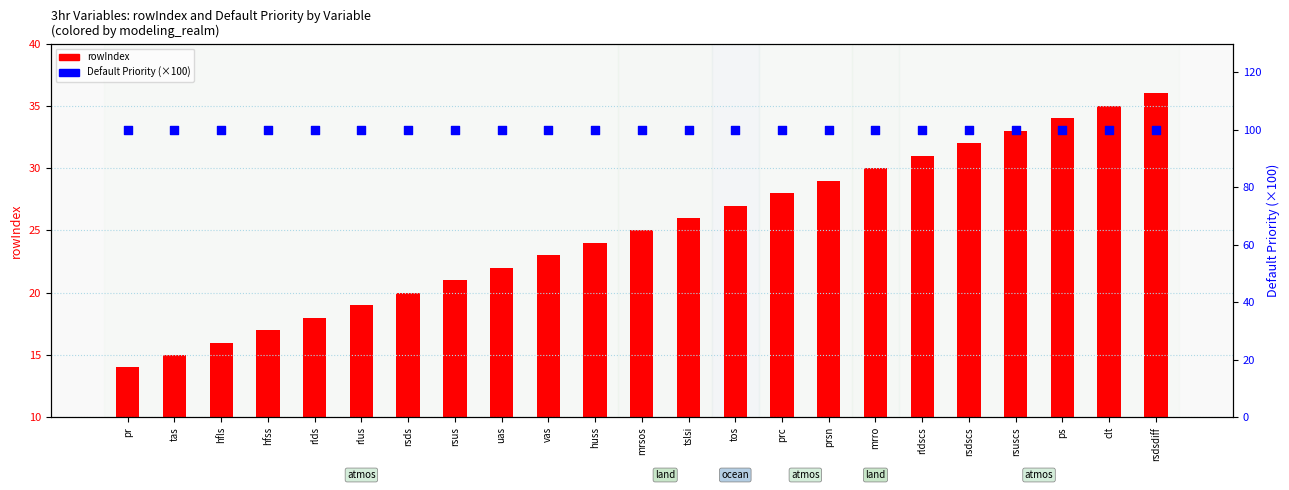

Is the value of Default Priority (×100) at rlus greater than the value of rowIndex at prsn?

Yes